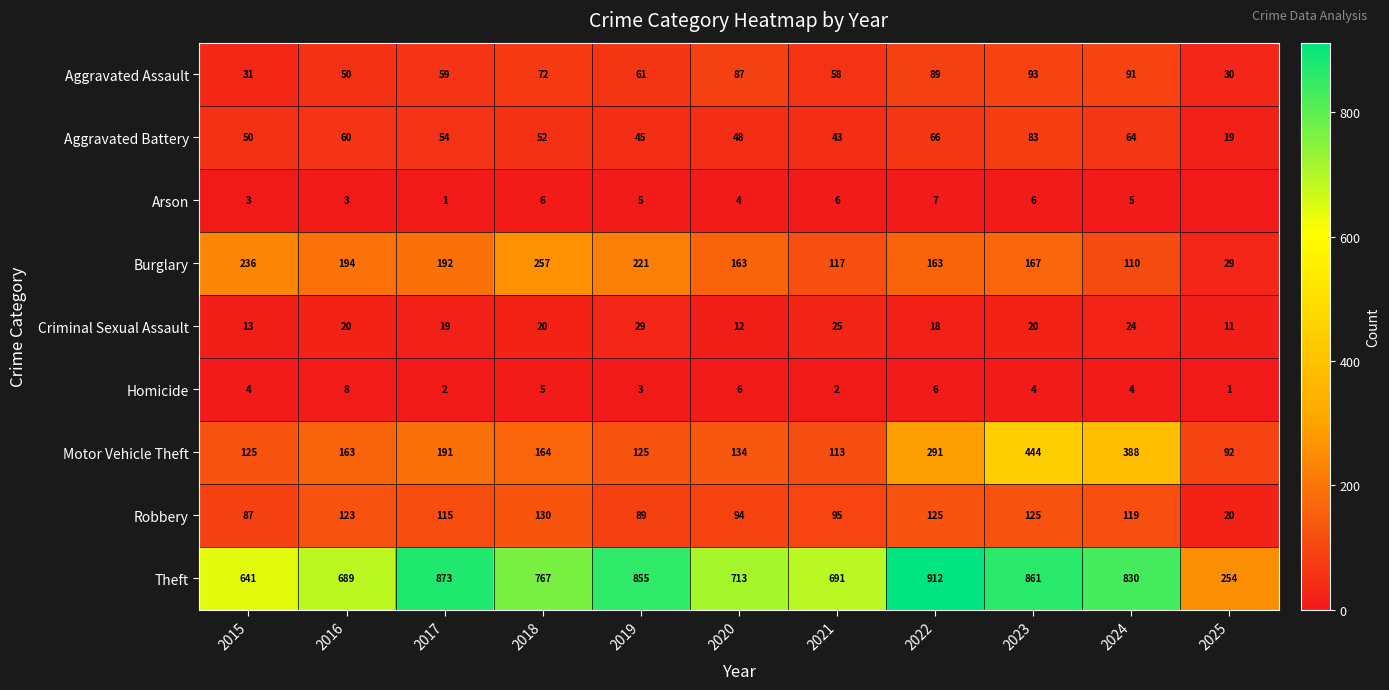

At which category is the sum across all series the highest?

2023